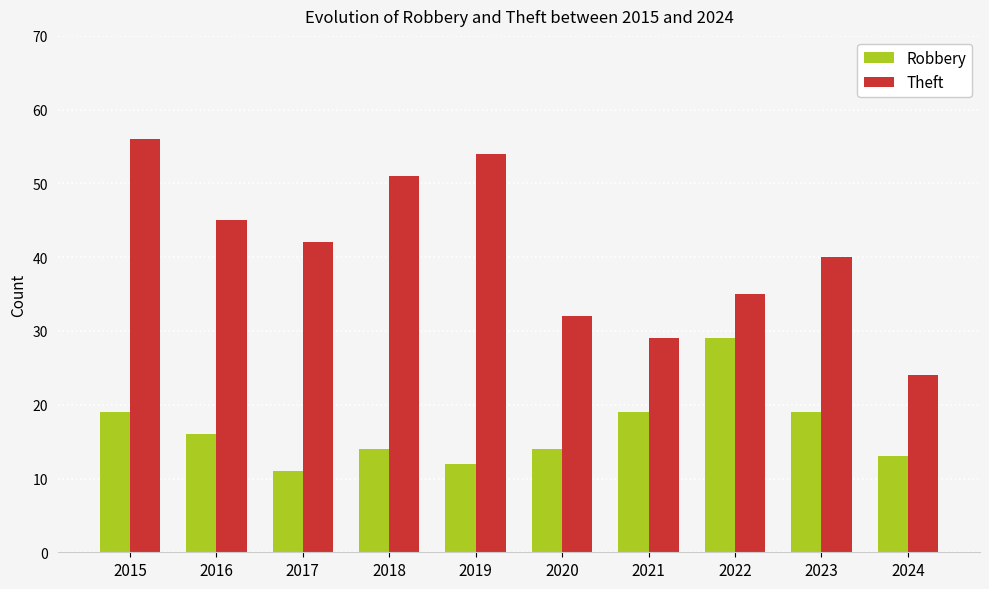

At which category is the sum across all series the highest?

2015